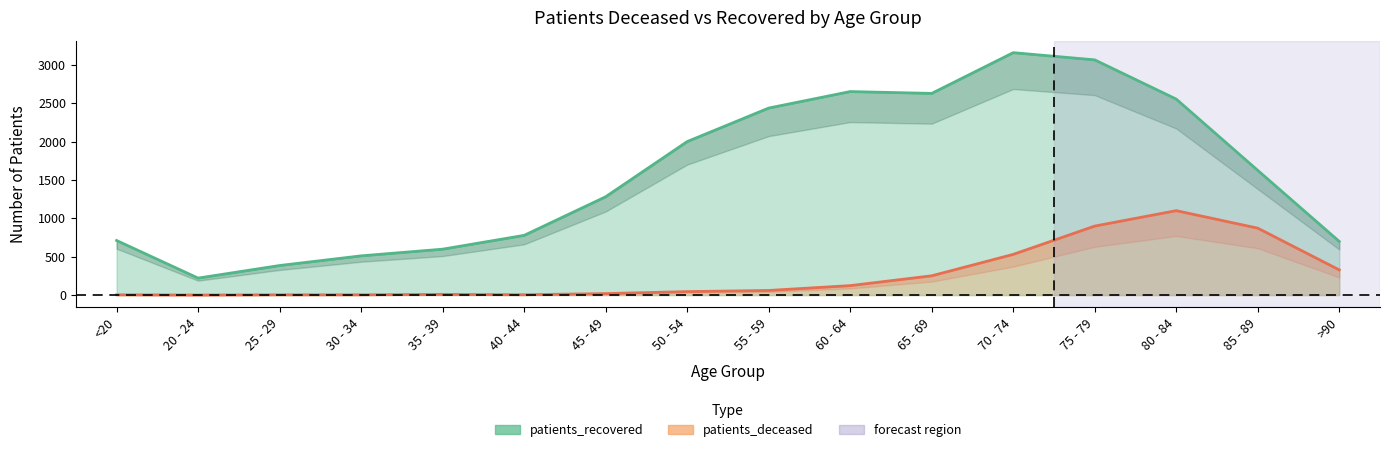

At which category does the chart reach its peak across all series?

70 - 74